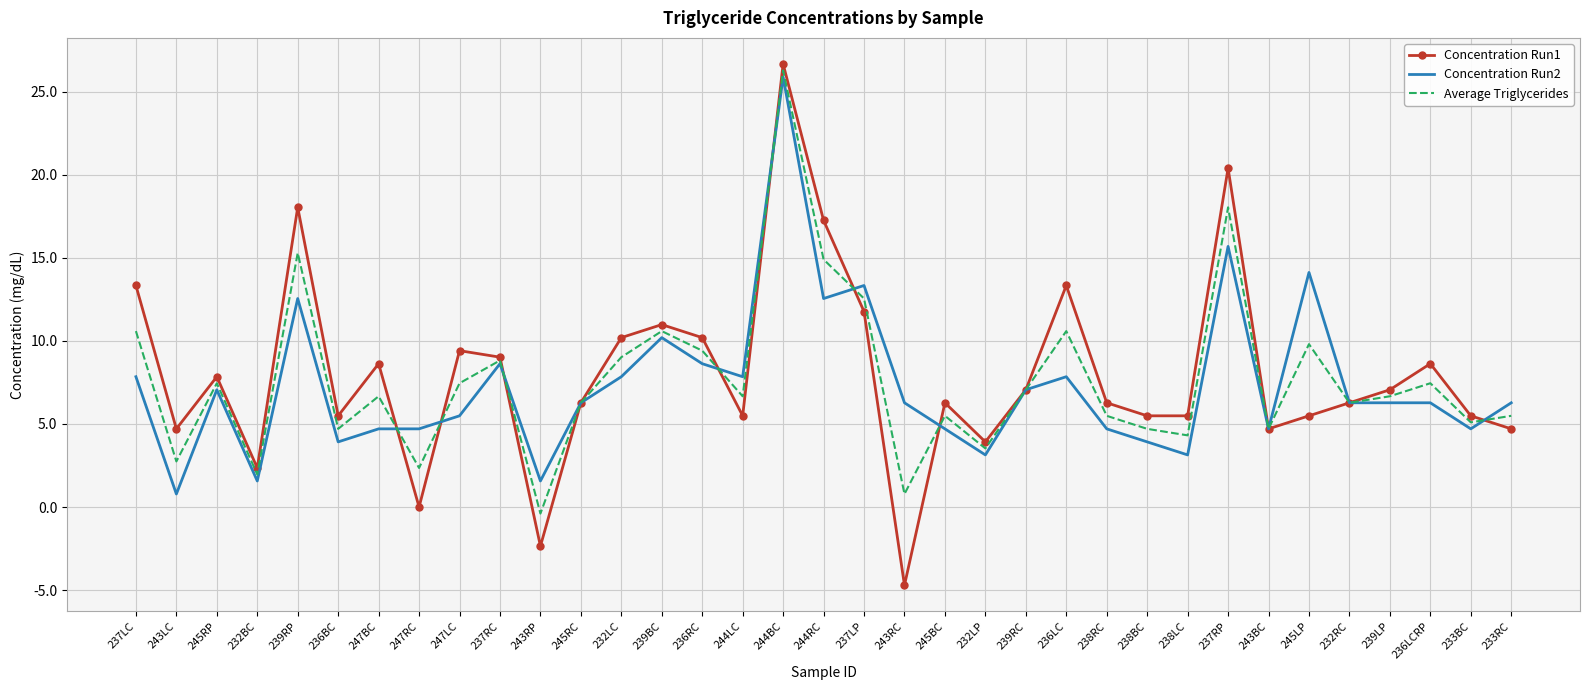

True or false: Concentration Run1 has a value of 5.5 at 238LC.

True